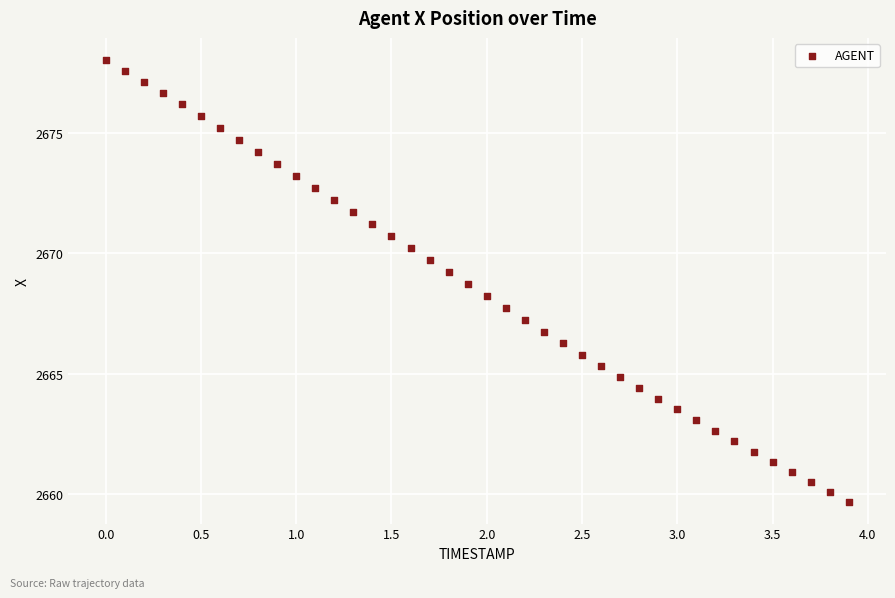

What is the range of X values (max minus min)?

3.9